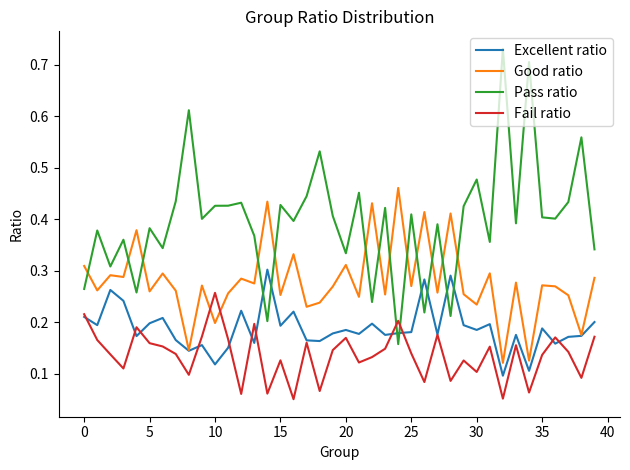

What is the sum of all Pass ratio values?

15.9